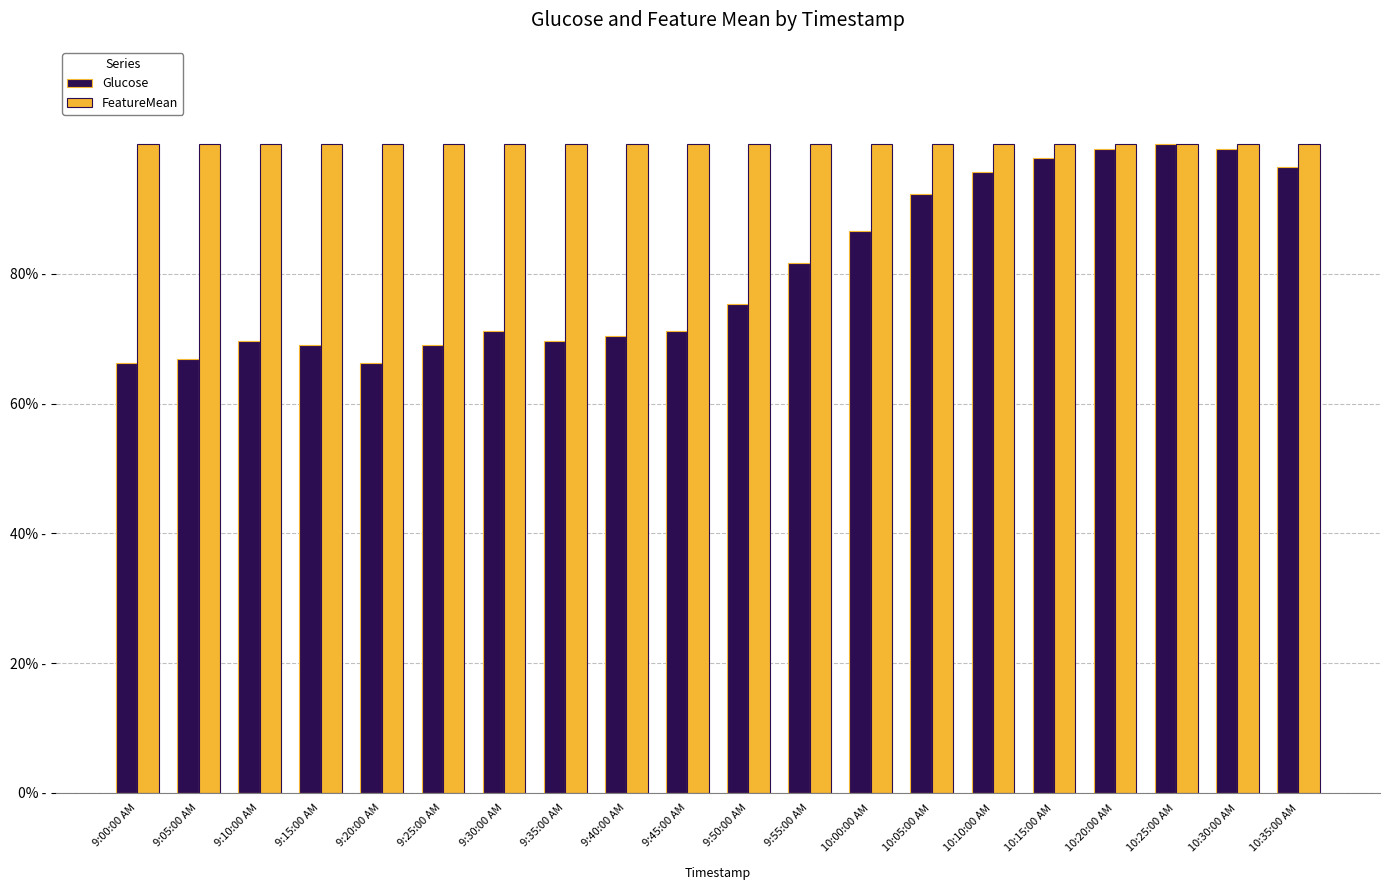

What are all the series names shown in the legend?

Glucose, FeatureMean